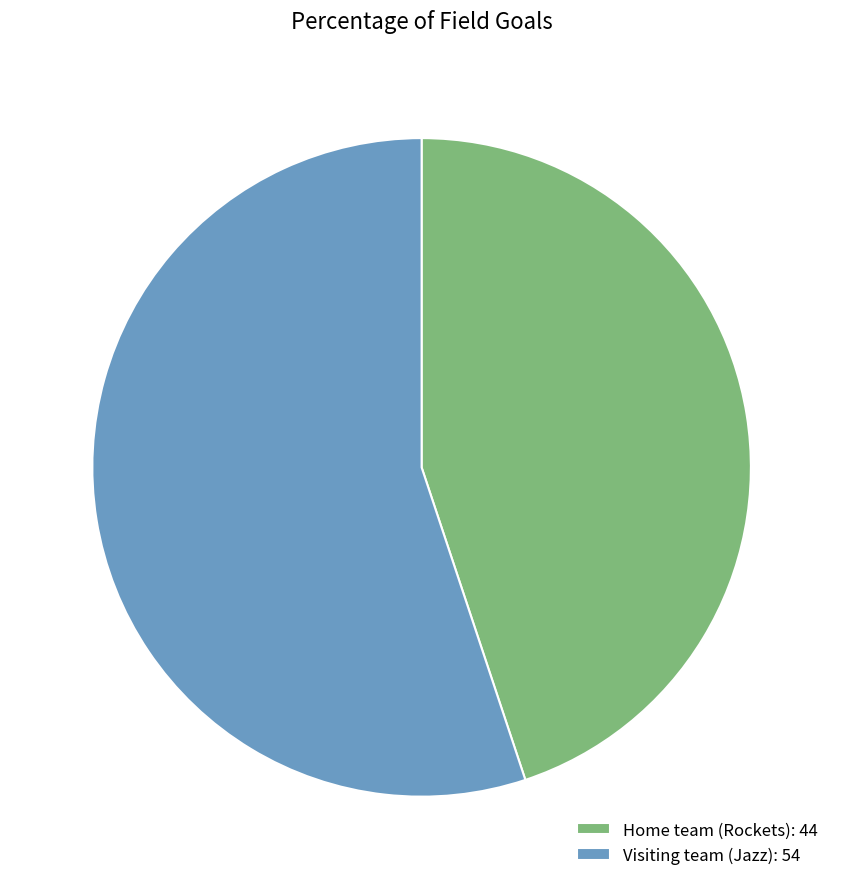

Combined, do Home team (Rockets) and Visiting team (Jazz) account for over 50%?

Yes